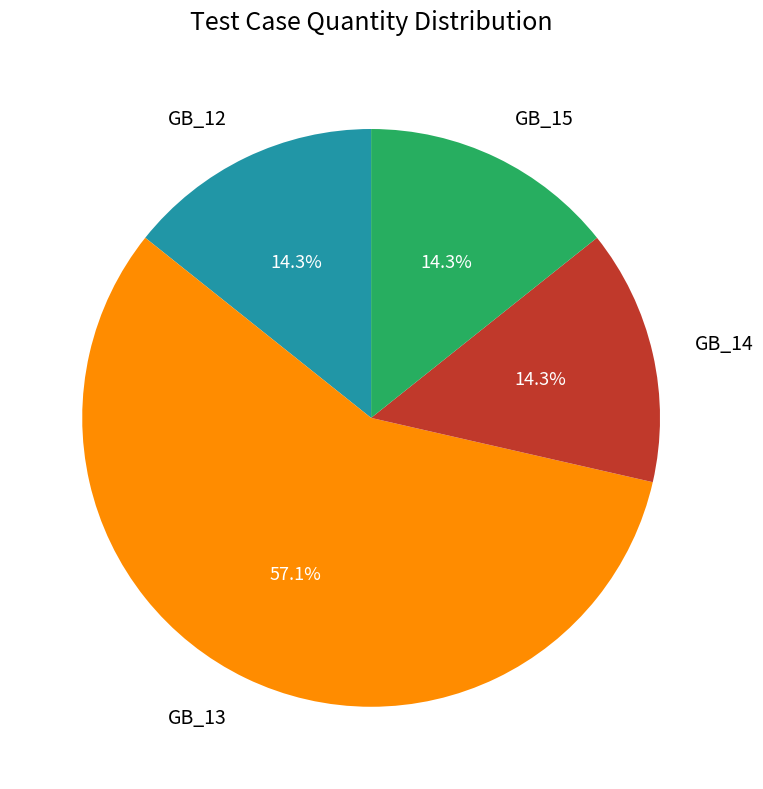

What is the total percentage of GB_12 and GB_15?

28.6%